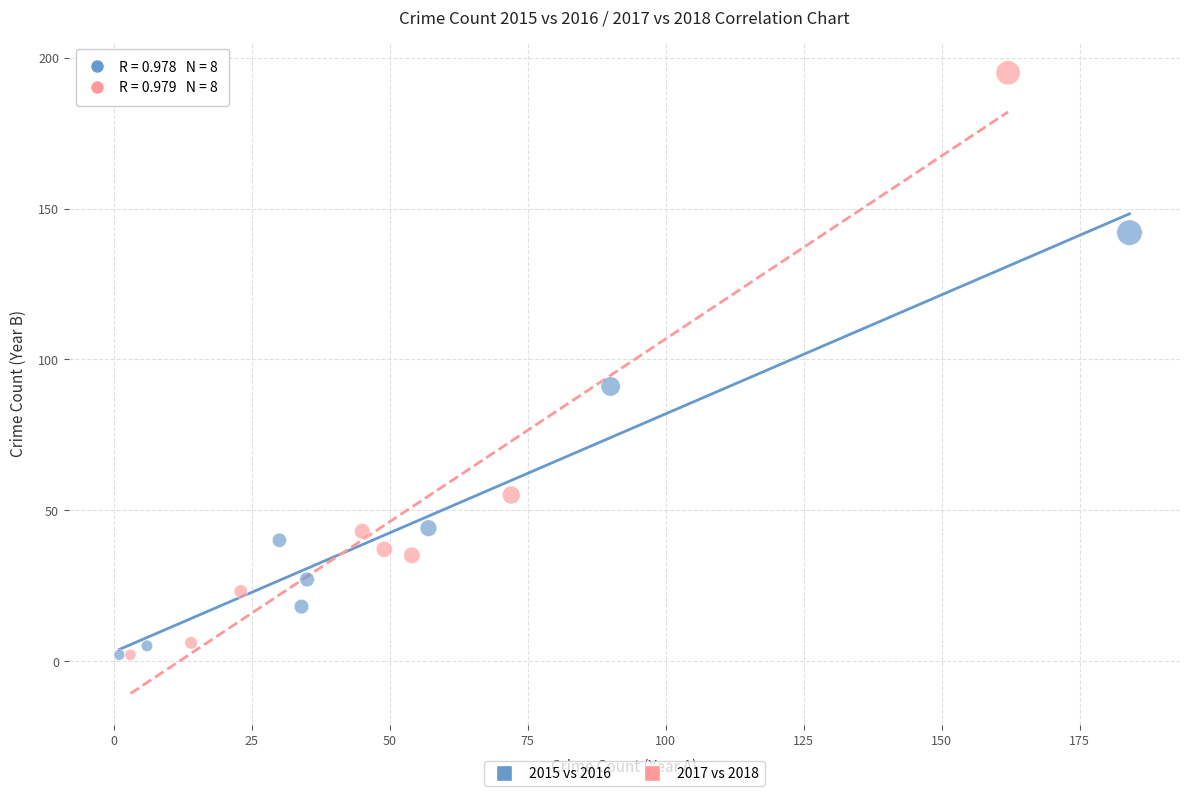

Which series has the largest Y range (max minus min)?

2017 vs 2018